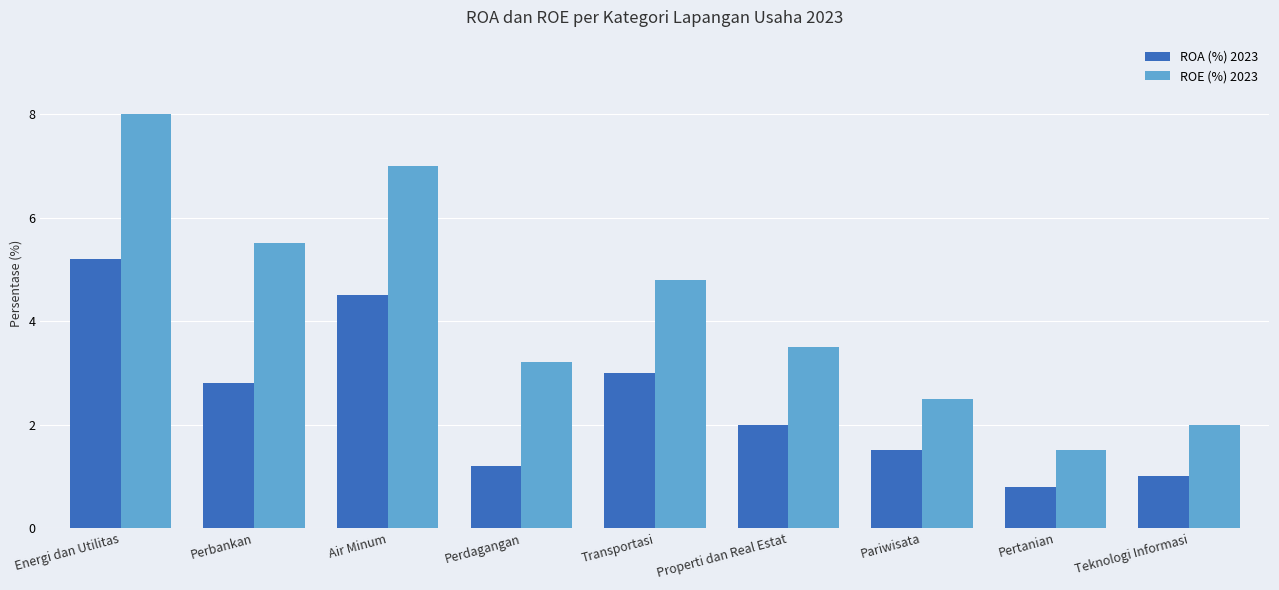

Which series has the largest range (max minus min)?

ROE (%) 2023